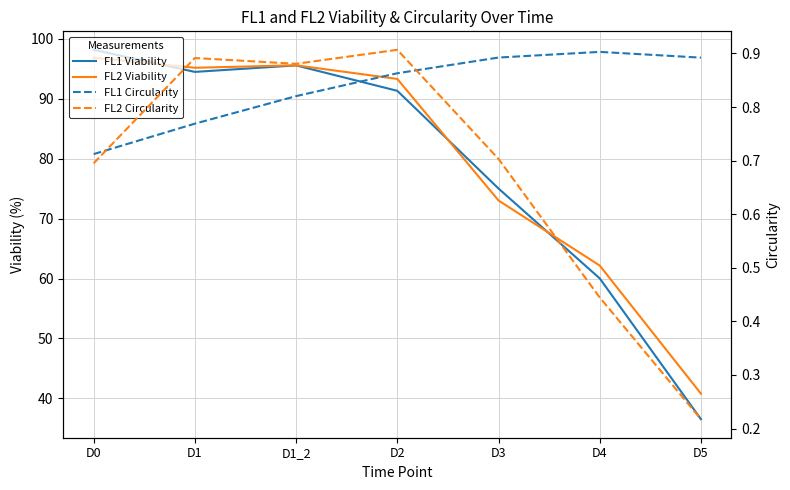

How many data points in FL2 Viability are above 93?

4